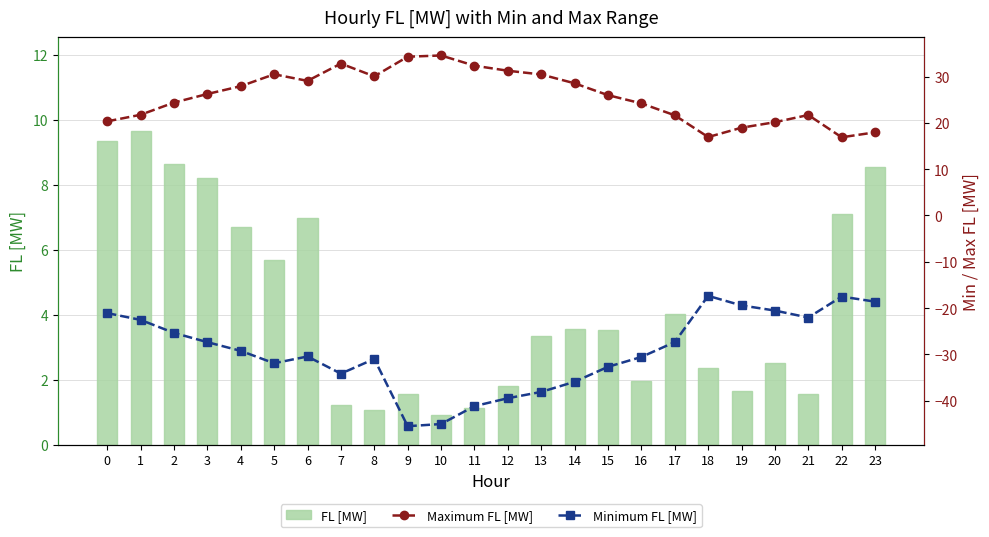

The FL [MW] series shows 2.0 at 16. True or false?

True